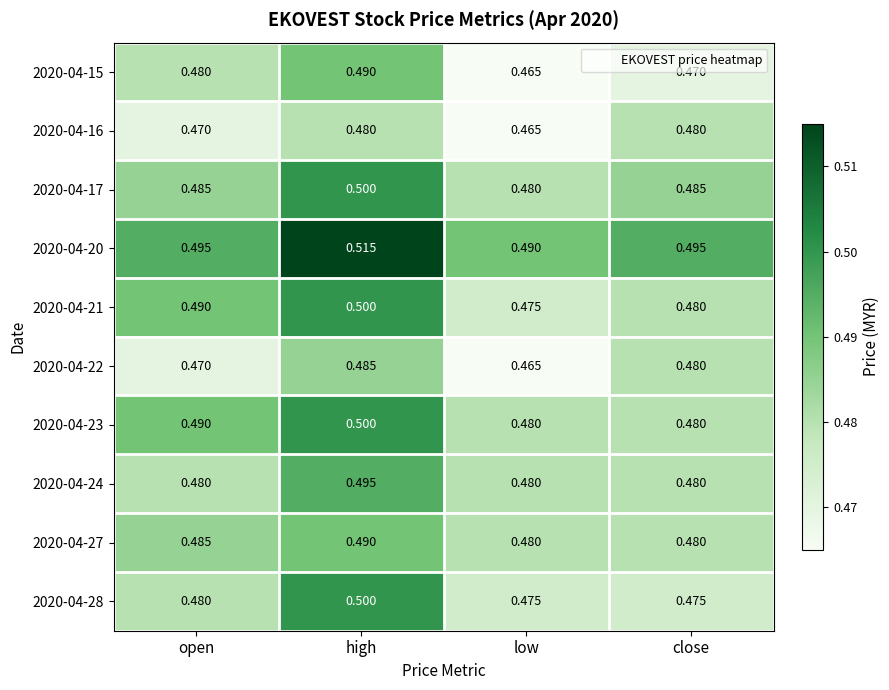

Which category has the highest value in the 2020-04-23 series?

high